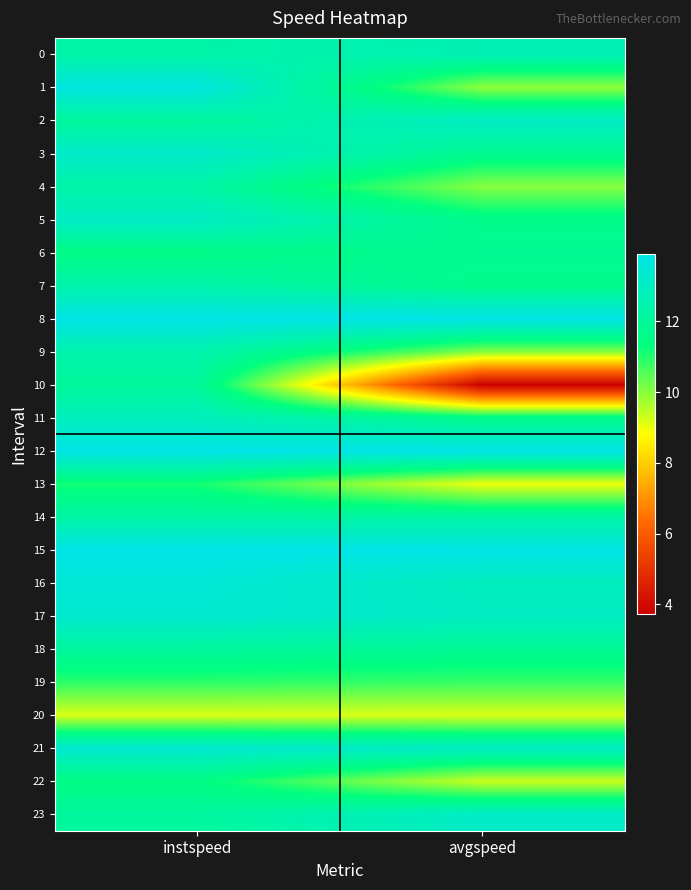

Count the number of data series in this chart.

24